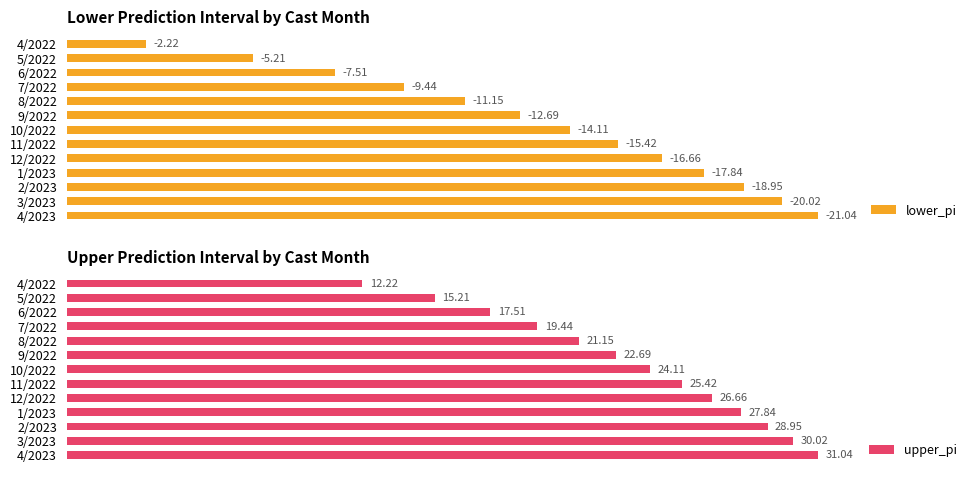

Is it true that upper_pi equals 29.5 at 5/2022?

False